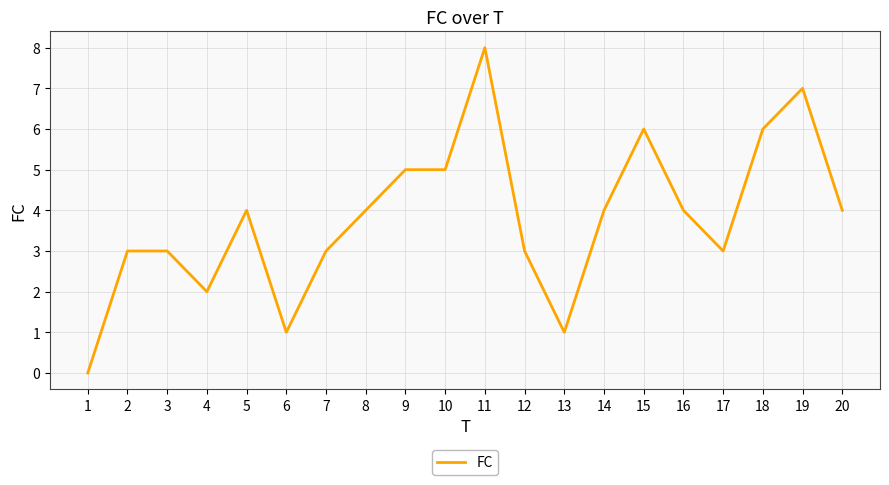

What is the sum of all values?

76